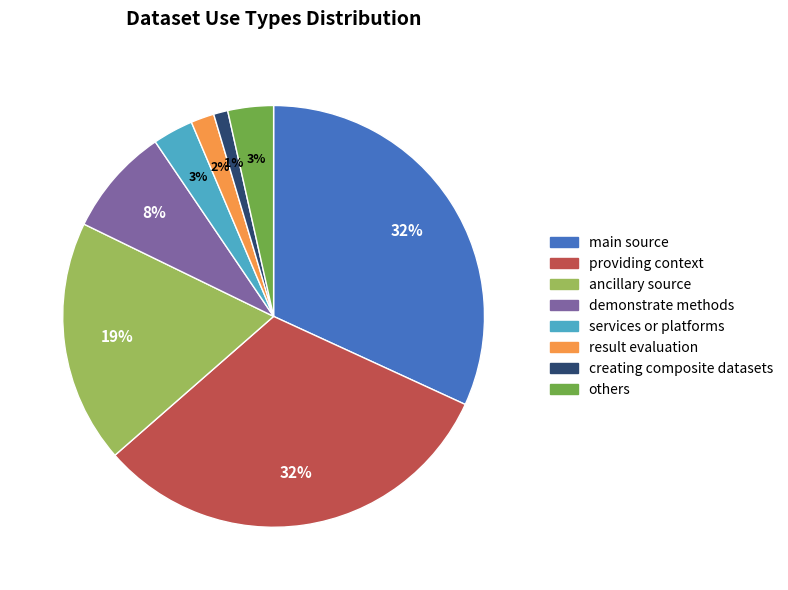

Combined, do others and demonstrate methods account for over 50%?

No